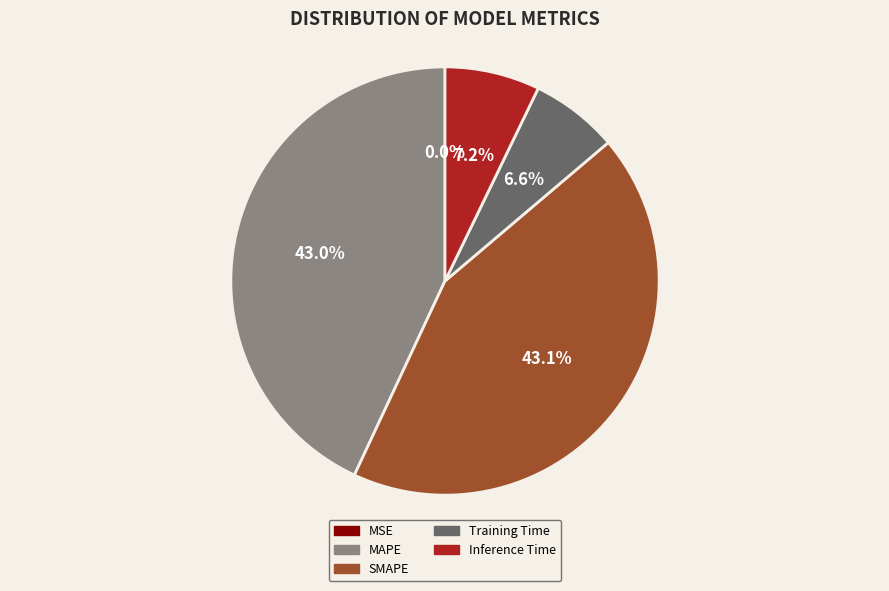

Is MAPE the majority of the pie?

No